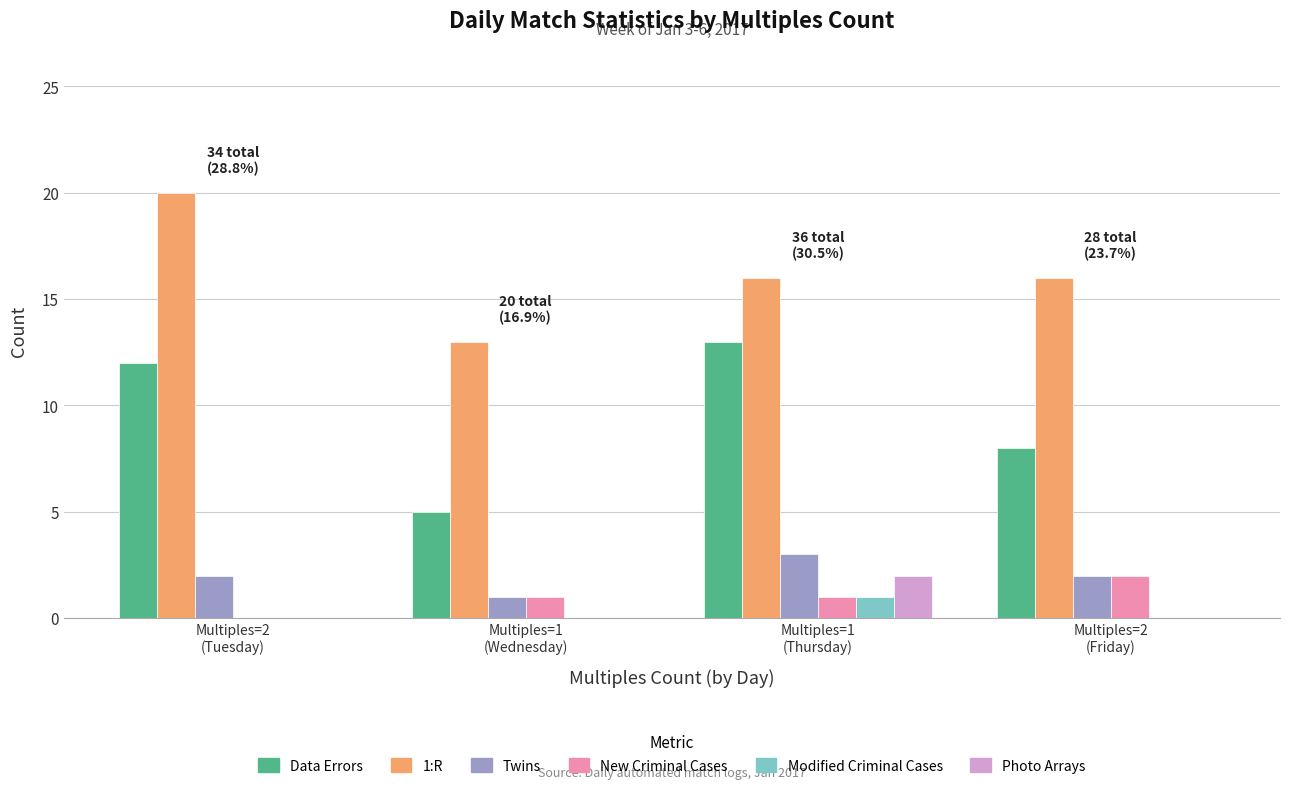

Is the value of Twins at Multiples=1
(Wednesday) greater than the value of Modified Criminal Cases at Multiples=2
(Friday)?

Yes